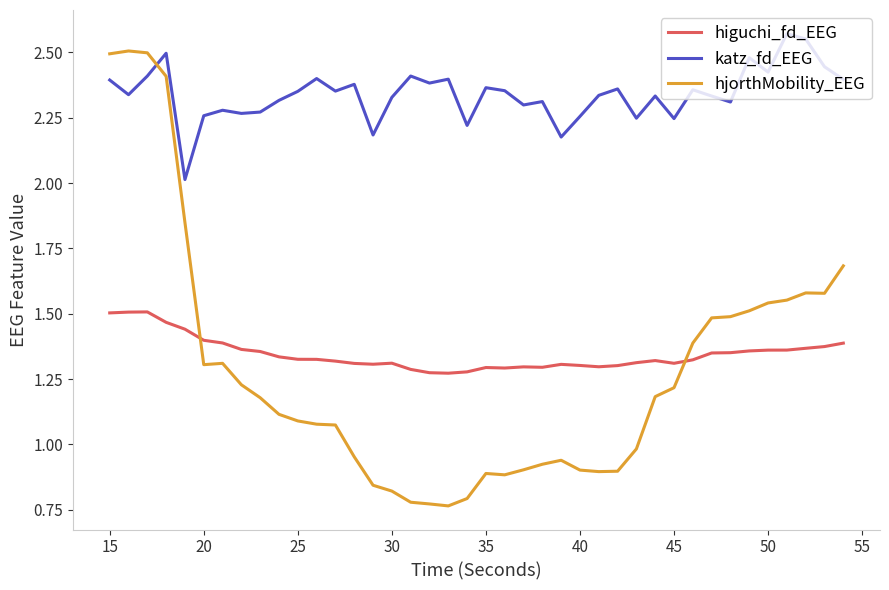

True or false: katz_fd_EEG and hjorthMobility_EEG cross at least once.

True